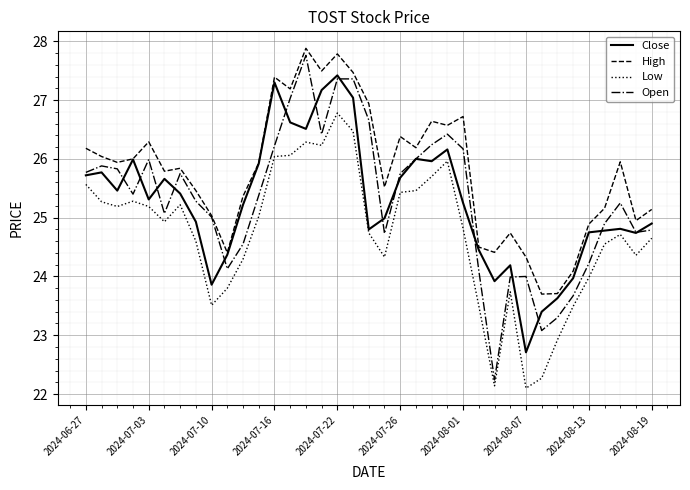

What is the minimum value shown in the chart?

22.1